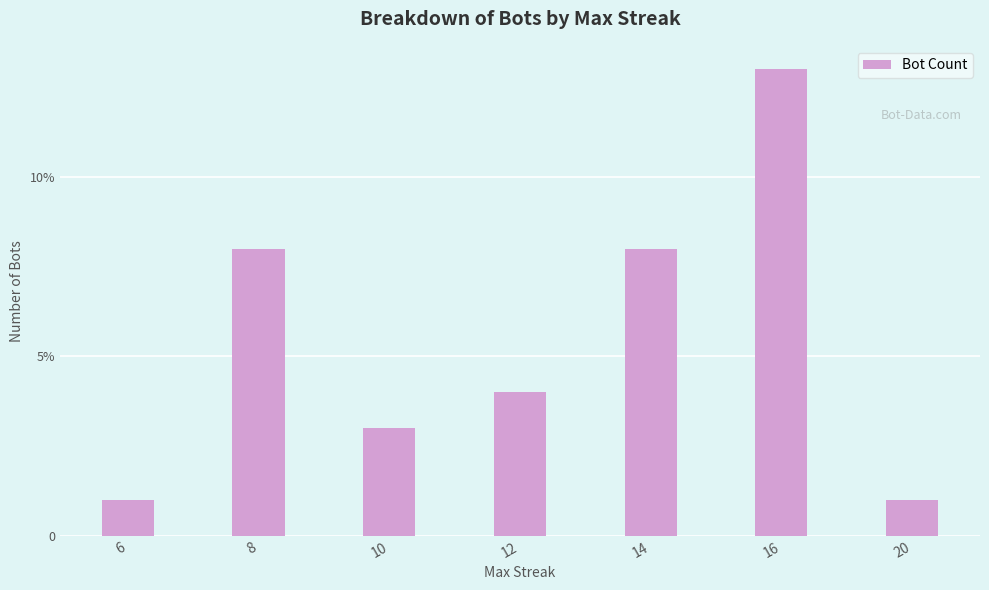

What is the value of the 2nd bar from the left?

8